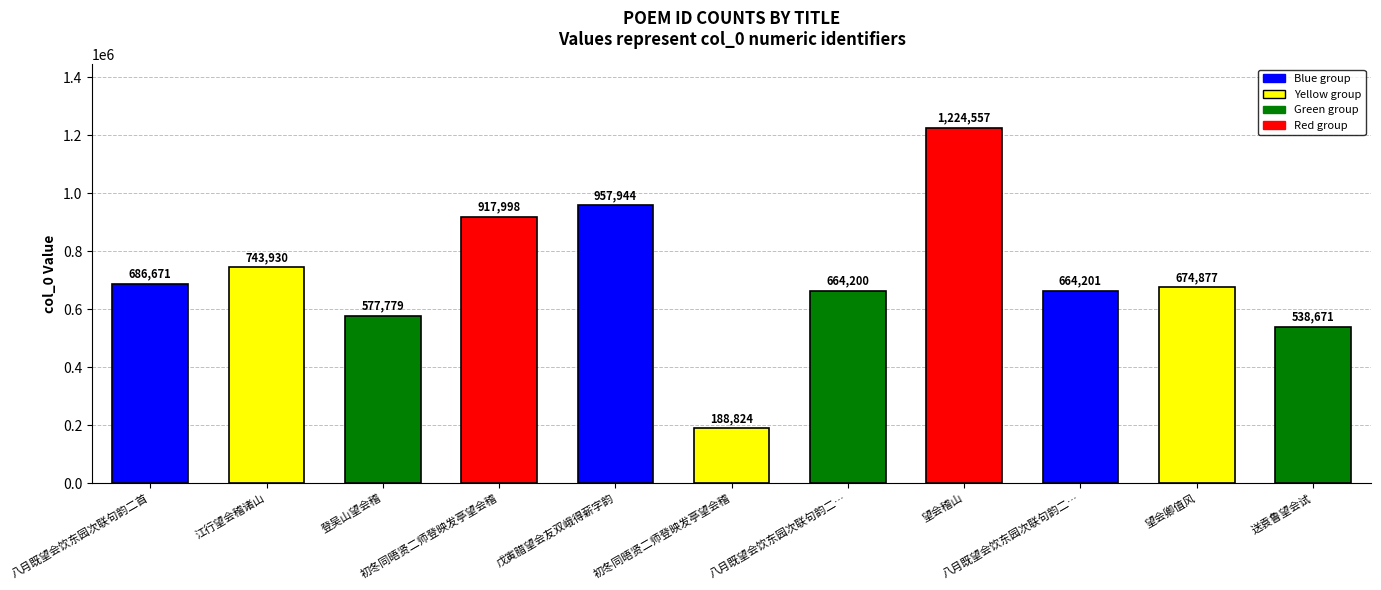

How many bars are there in total?

11